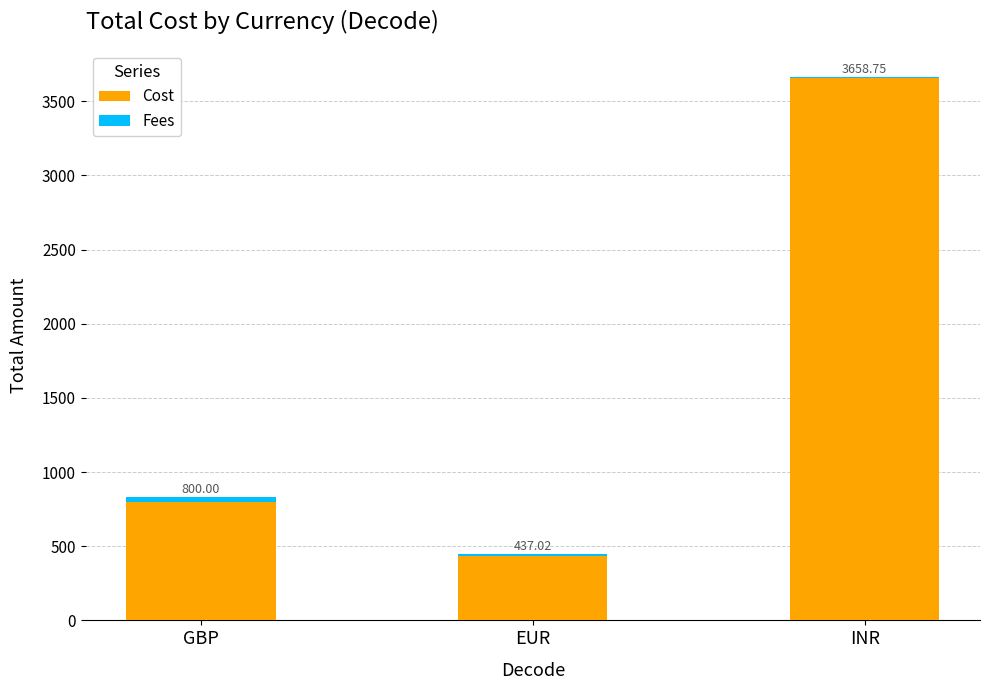

Does the chart contain stacked bars?

Yes